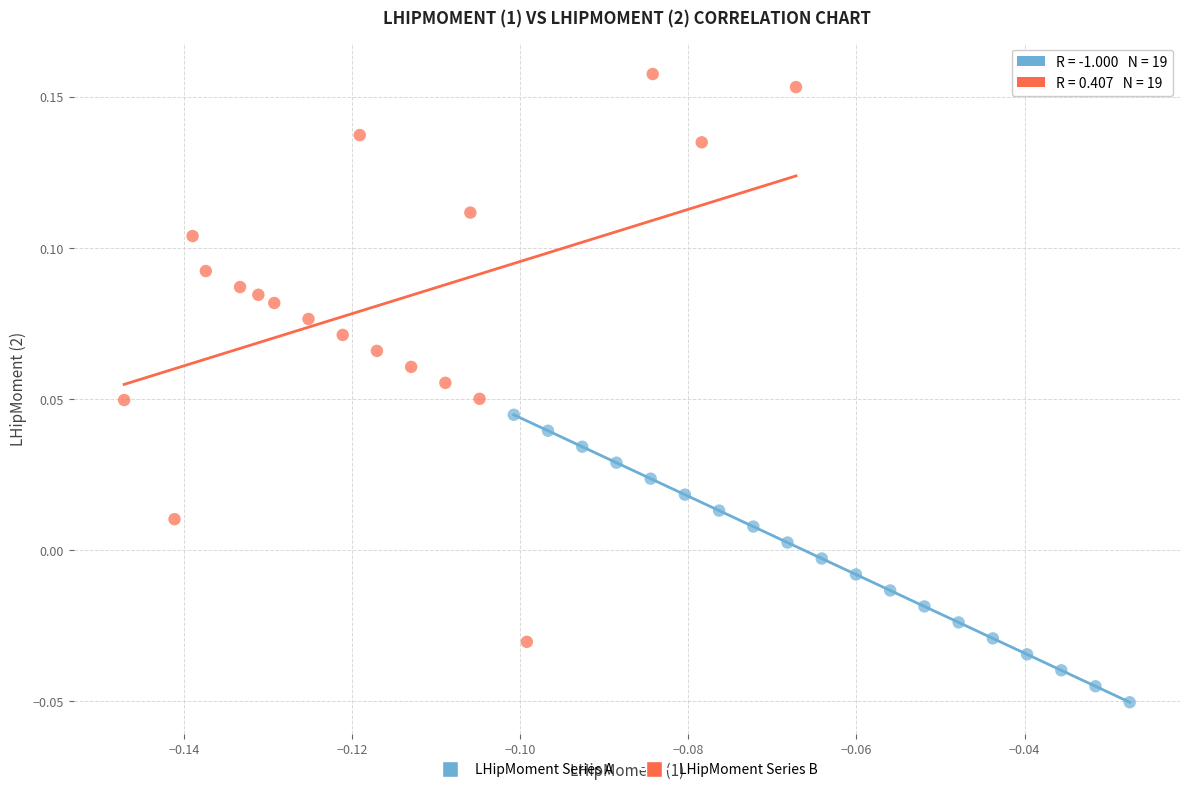

Which series contains the lowest Y value?

LHipMoment Series A